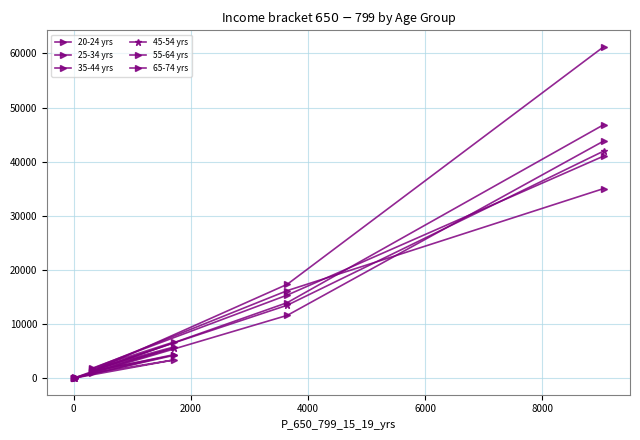

Is it true that 25-34 yrs equals 7053 at 4000?

False